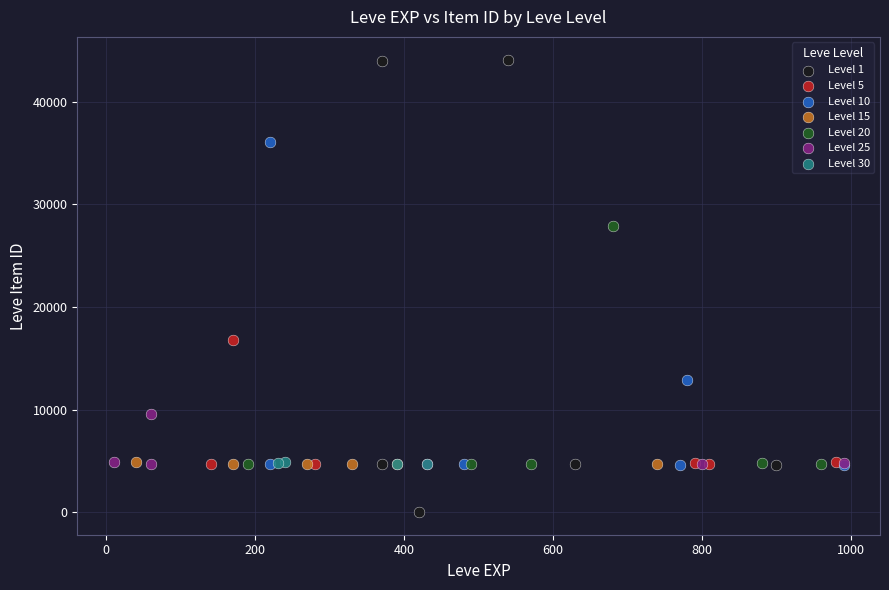

Which series reaches the maximum Y coordinate?

Level 1